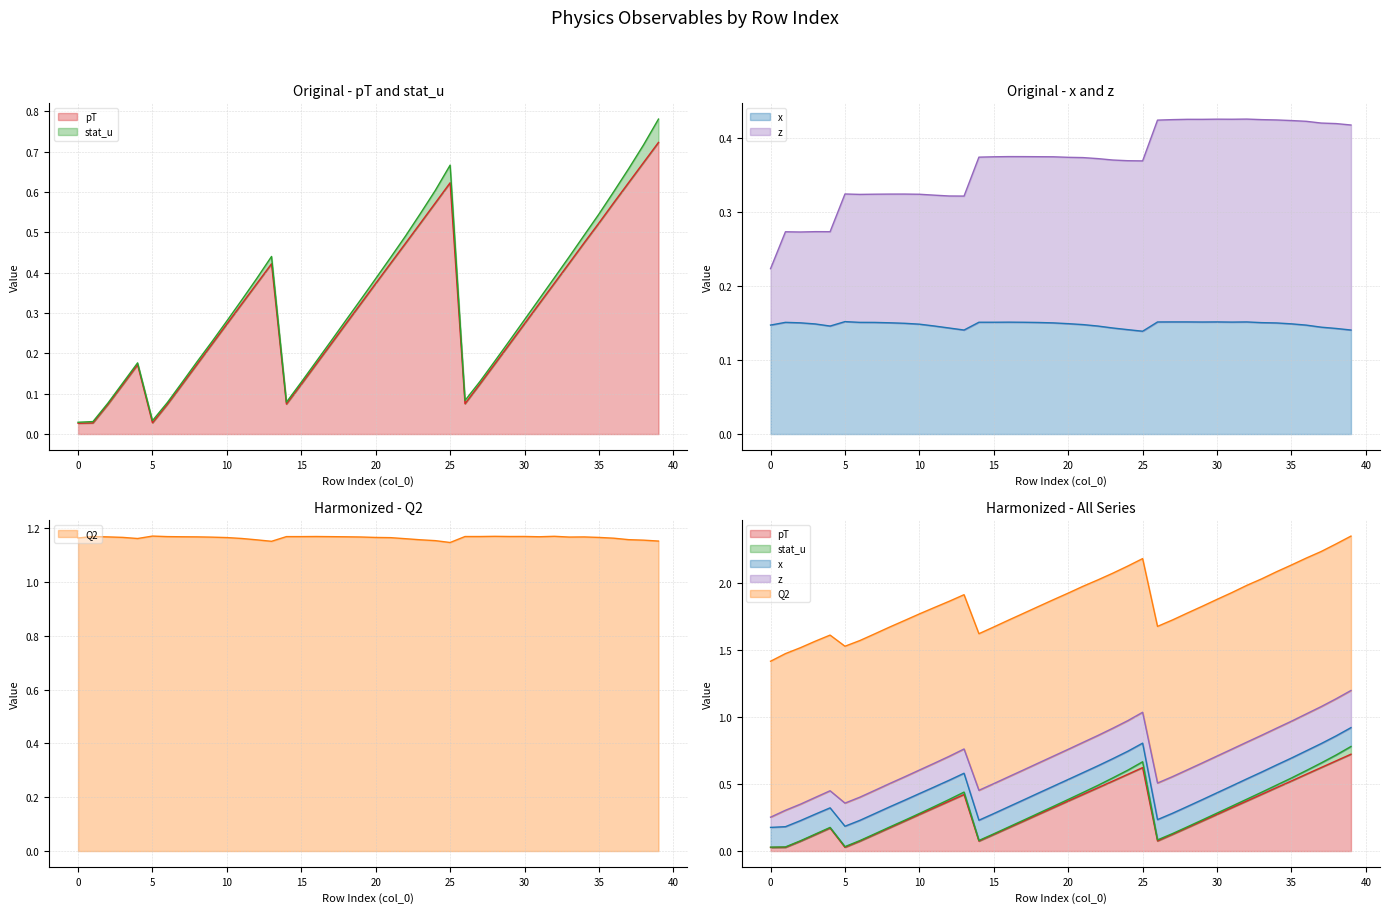

True or false: Q2 and z intersect in this chart.

False